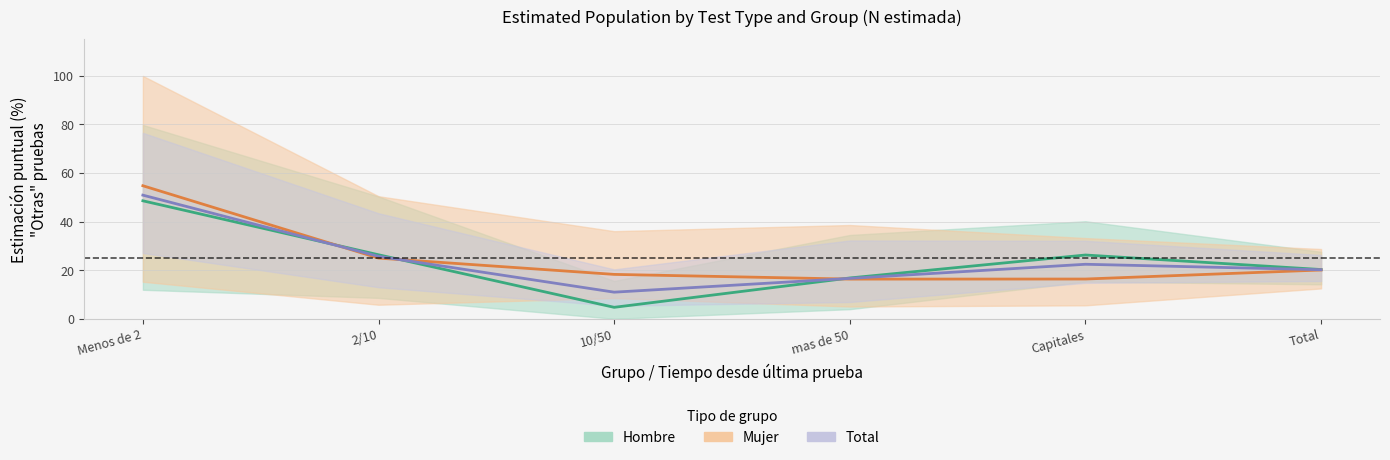

True or false: Hombre (Otras %) has more than 1 points higher than both neighbors.

False